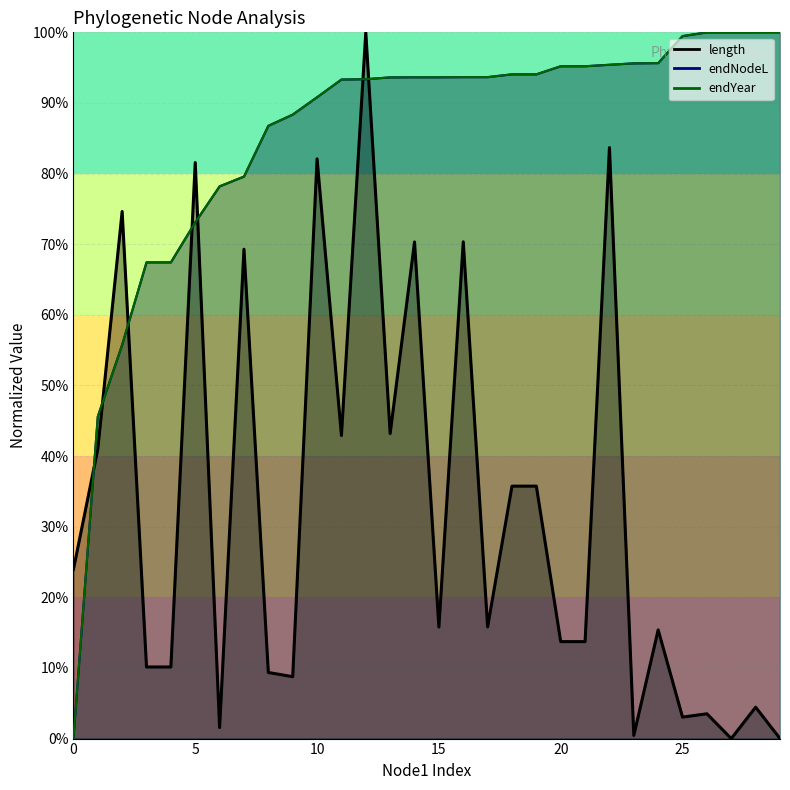

Reading right to left, list all the values displayed in this chart.

length: 0.0	0.0	0.0	0.0	0.0	0.2	0.0	0.8	0.1	0.1	0.4	0.4	0.2	0.7	0.2	0.7	0.4	1.0	0.4	0.8	0.1	0.1	0.7	0.0	0.8	0.1	0.1	0.7	0.4	0.2
endNodeL: 1.0	1.0	1.0	1.0	1.0	1.0	1.0	1.0	1.0	1.0	0.9	0.9	0.9	0.9	0.9	0.9	0.9	0.9	0.9	0.9	0.9	0.9	0.8	0.8	0.7	0.7	0.7	0.6	0.5	0.0
endYear: 1.0	1.0	1.0	1.0	1.0	1.0	1.0	1.0	1.0	1.0	0.9	0.9	0.9	0.9	0.9	0.9	0.9	0.9	0.9	0.9	0.9	0.9	0.8	0.8	0.7	0.7	0.7	0.6	0.5	0.0